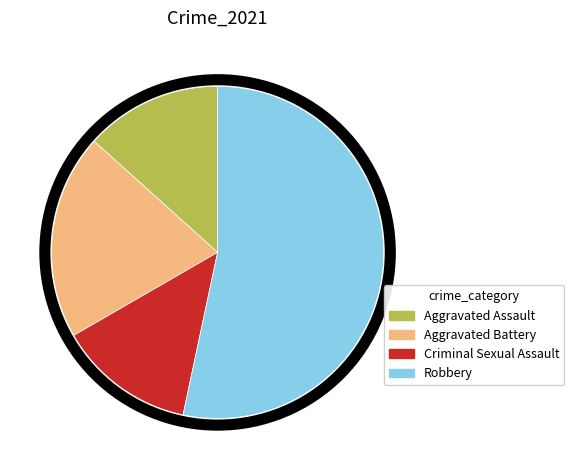

Do Robbery and Criminal Sexual Assault together represent more than half of the pie?

Yes